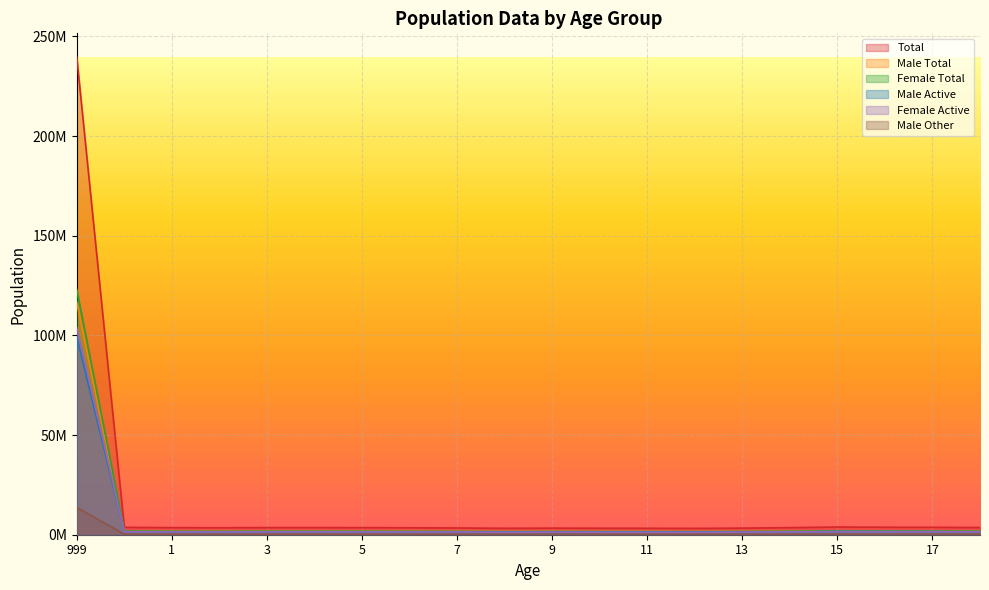

The value of col_3 at 1 is 2251749. True or false?

False